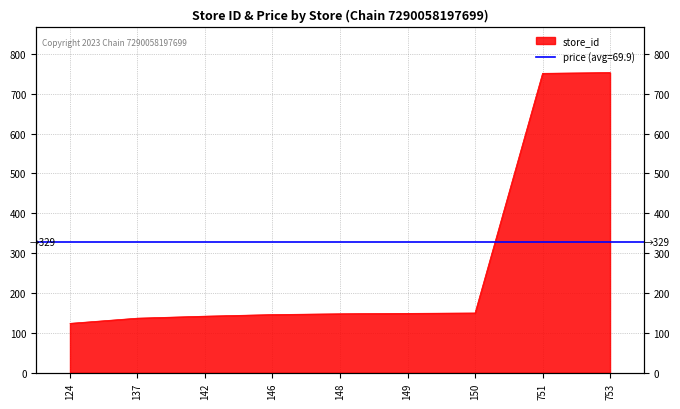

Reading left to right, transcribe all the data shown in this chart.

124=124	137=137	142=142	146=146	148=148	149=149	150=150	751=751	753=753